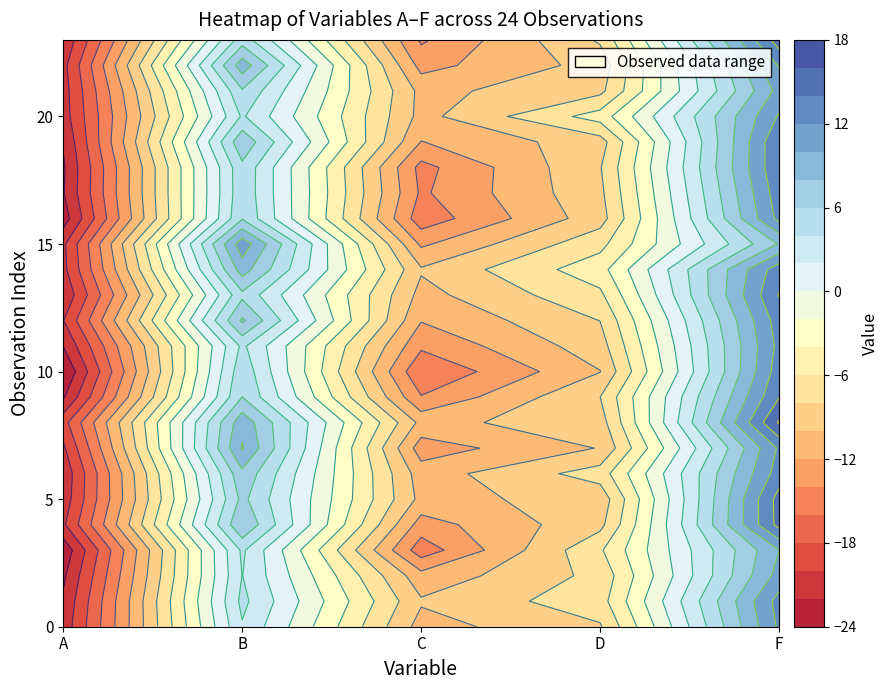

List the series in order of their peak value, lowest first.

A, C, D, B, F